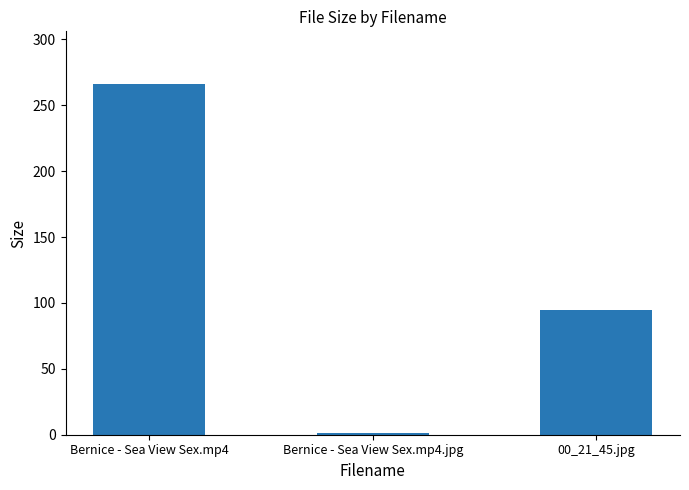

What is the label of the 2nd bar from the right?

Bernice - Sea View Sex.mp4.jpg